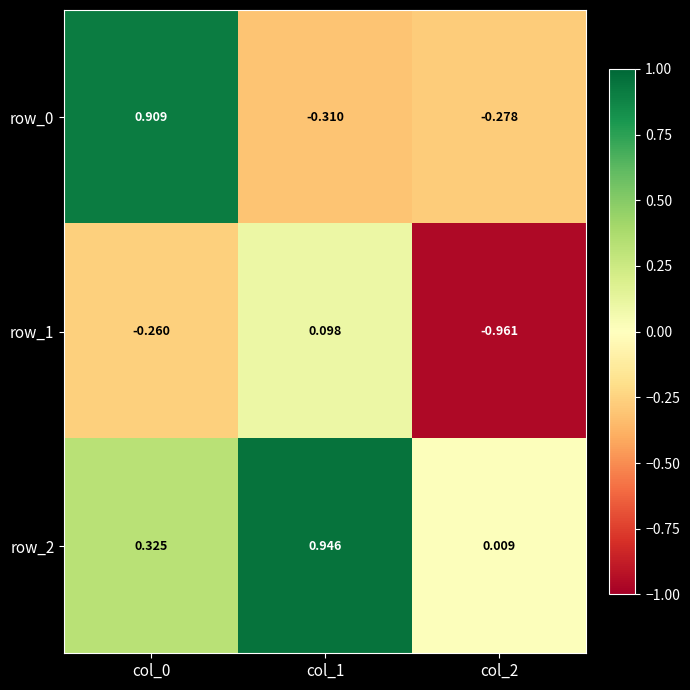

Is the value of row_1 at col_0 greater than the value of row_0 at col_0?

No